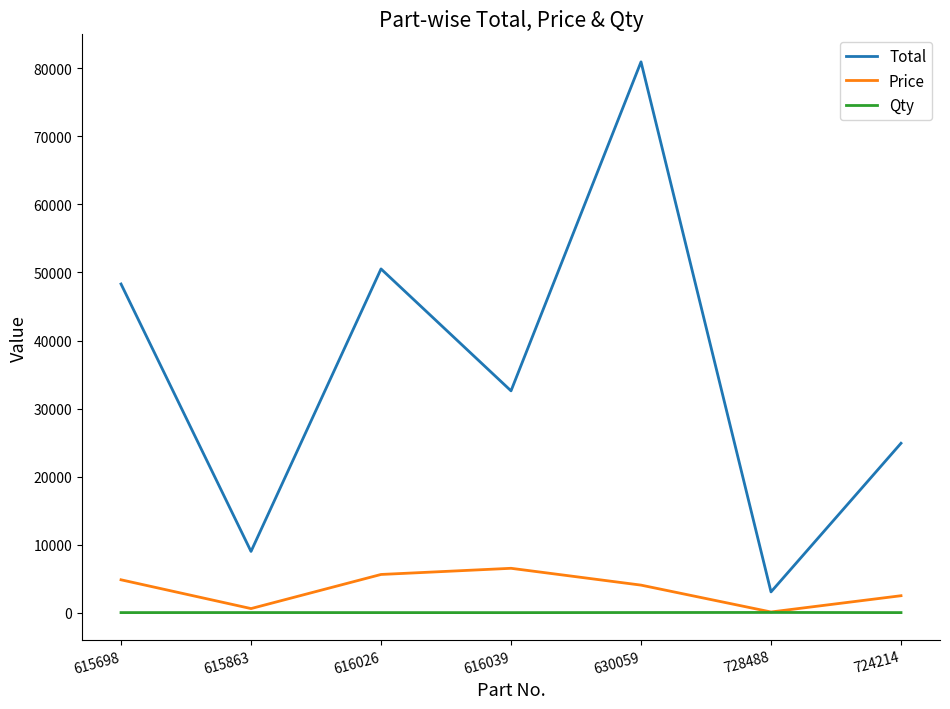

What position from the left is 615698?

1